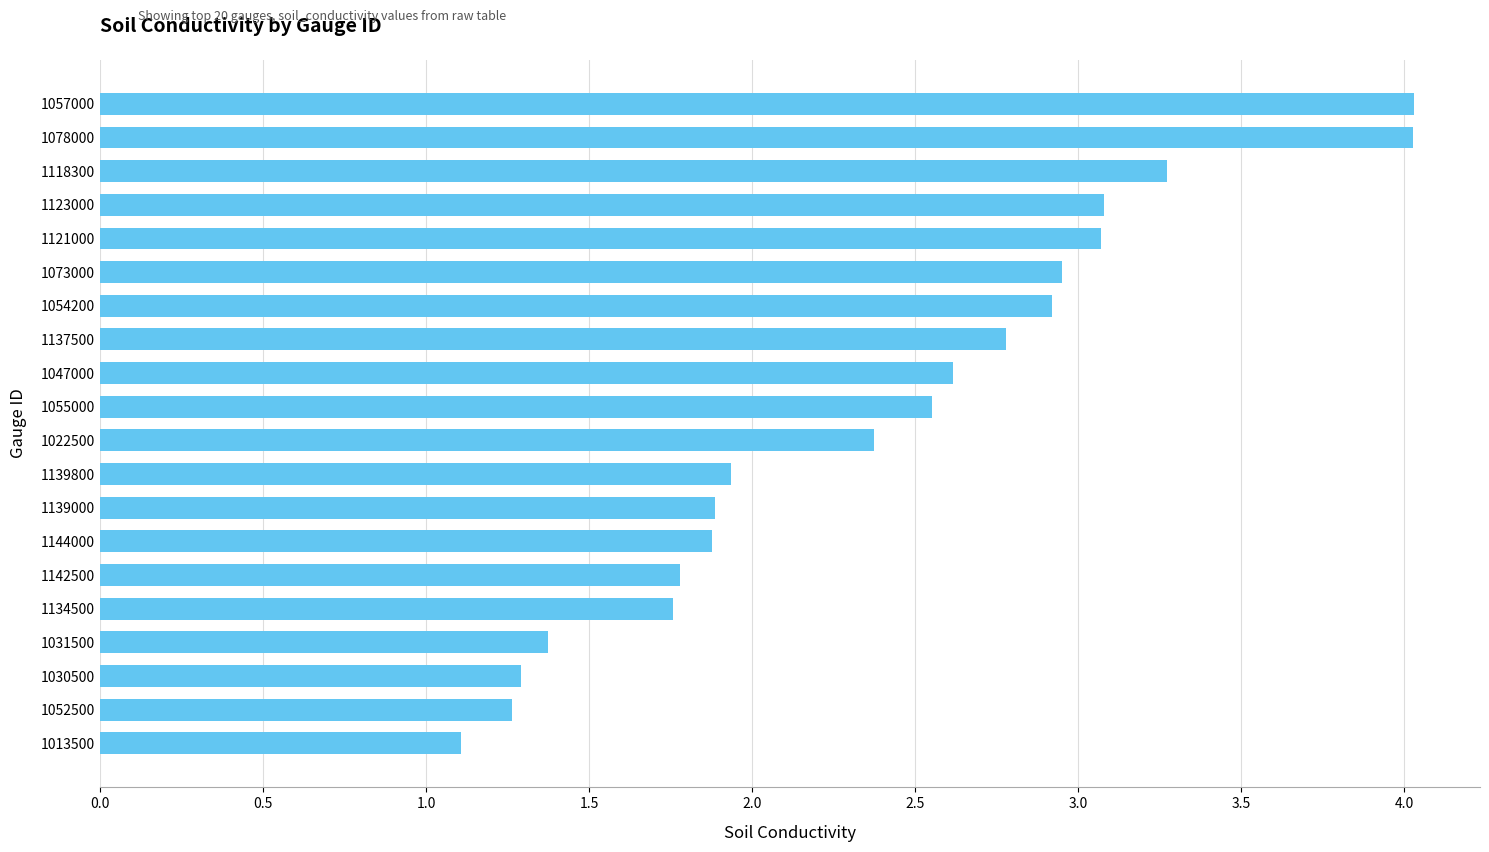

How many data points are above 2?

11